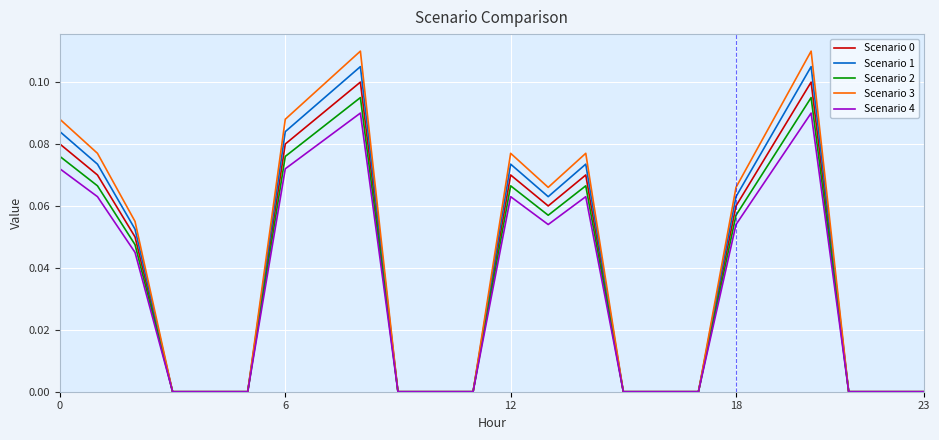

Which series has the widest spread of values?

Scenario 3